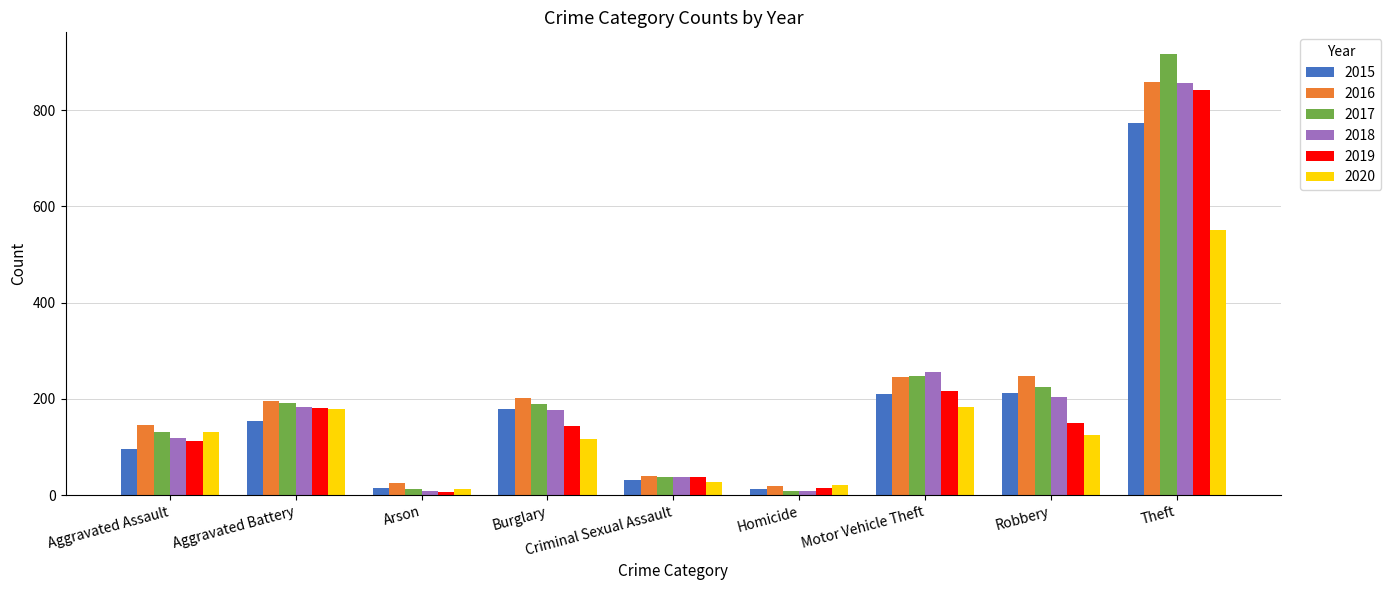

Which category has the highest value across all series?

Theft